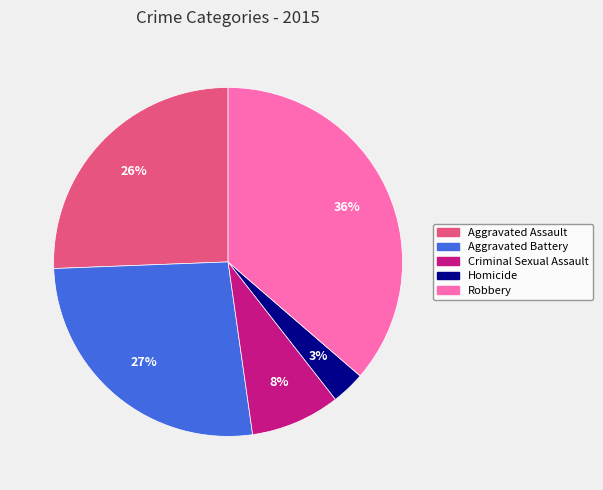

To the nearest percent, what is the combined percentage of Aggravated Assault and Robbery?

62%